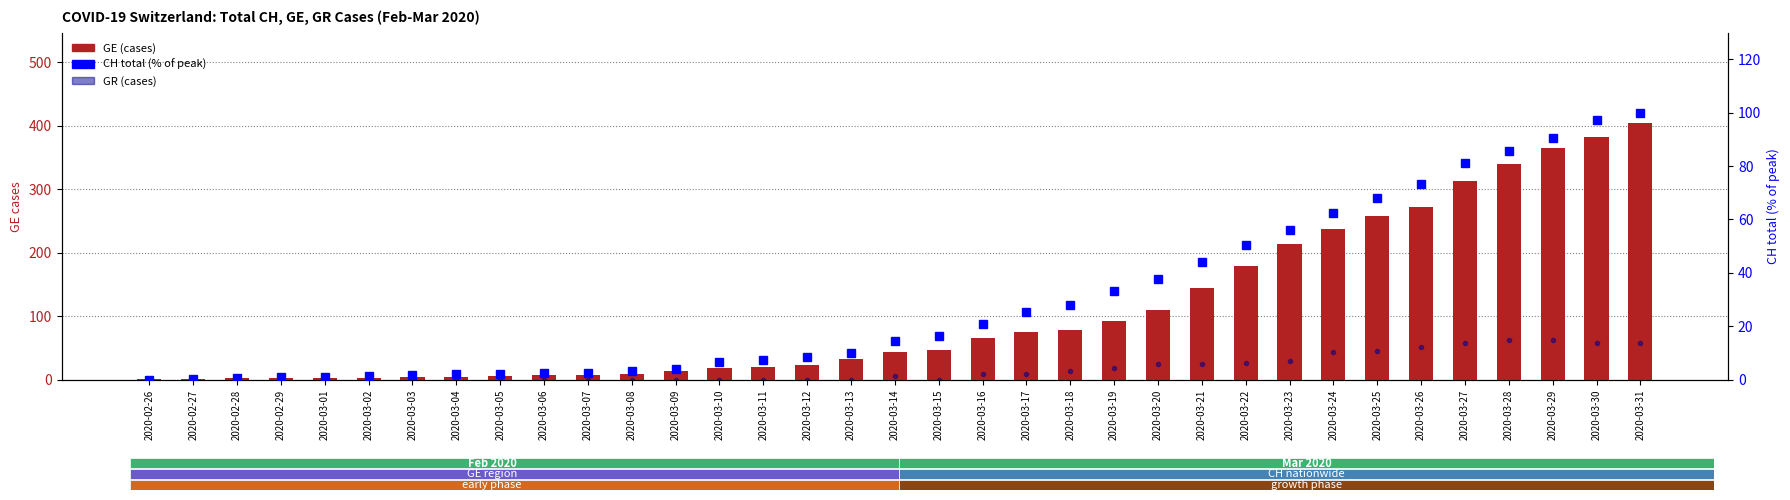

How many categories are shown in the chart?

35